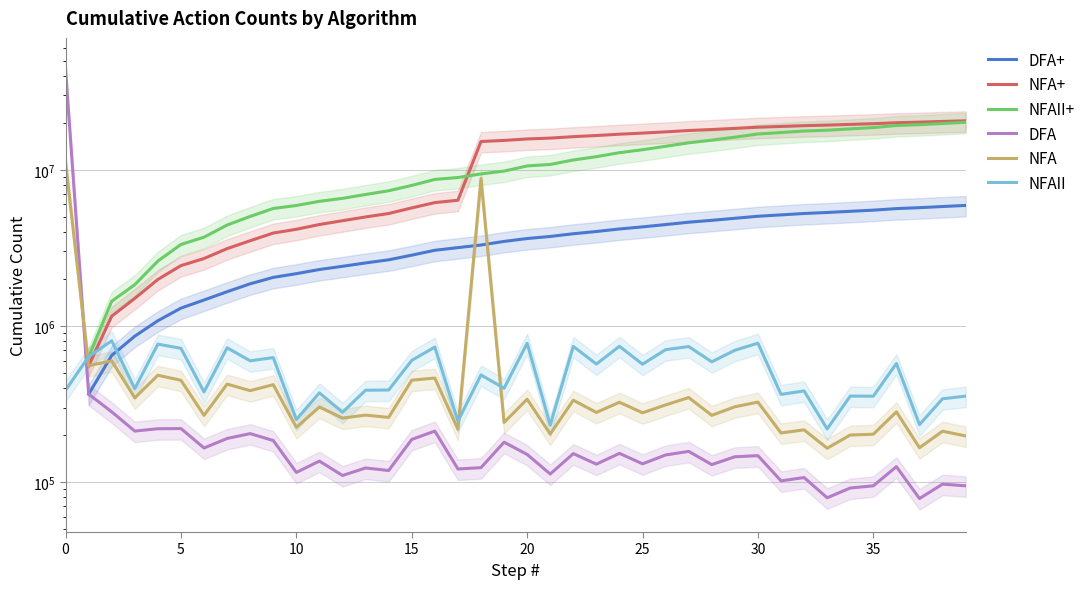

After their last crossing, which series has the higher values: NFAII or DFA?

NFAII